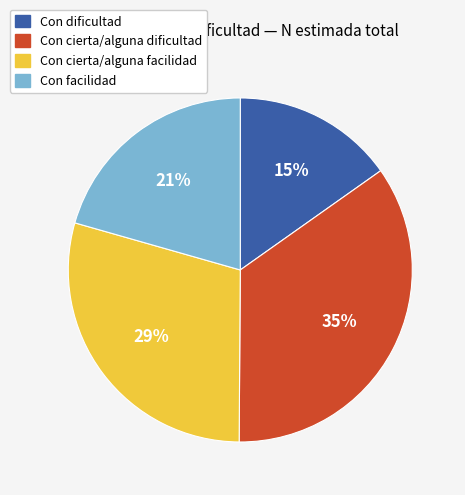

To the nearest percent, what is the difference between the largest and smallest slice percentages?

20%